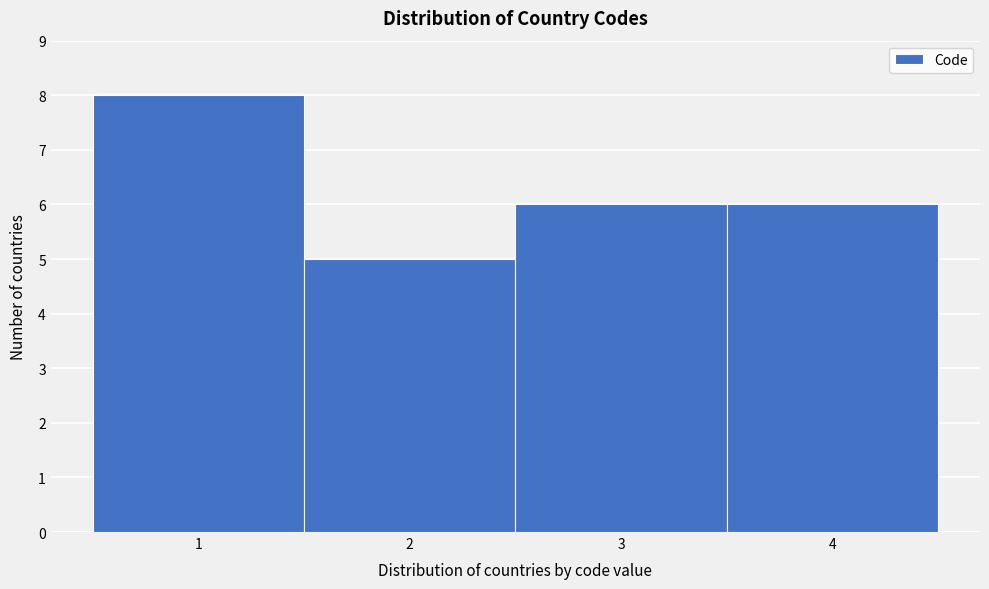

Which range on the x-axis has the tallest bar?

0.5 to 1.5